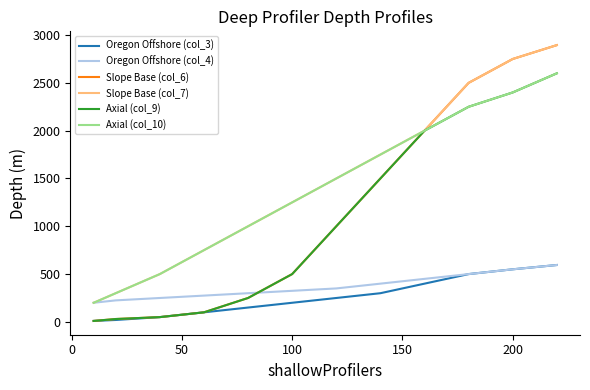

What is the label of the 3rd point from the left?

50